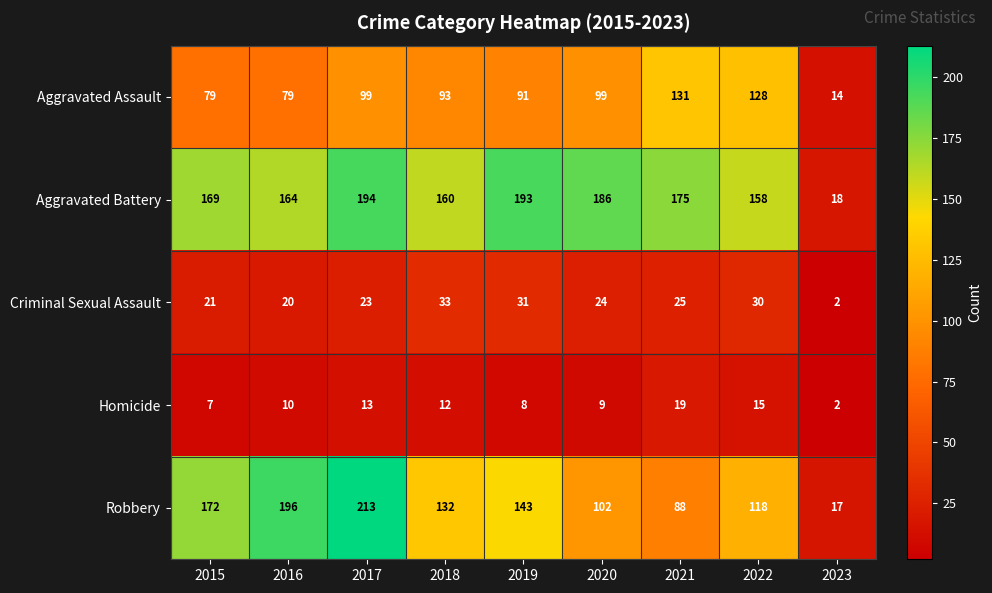

What is the total value across all series at 2015?

448